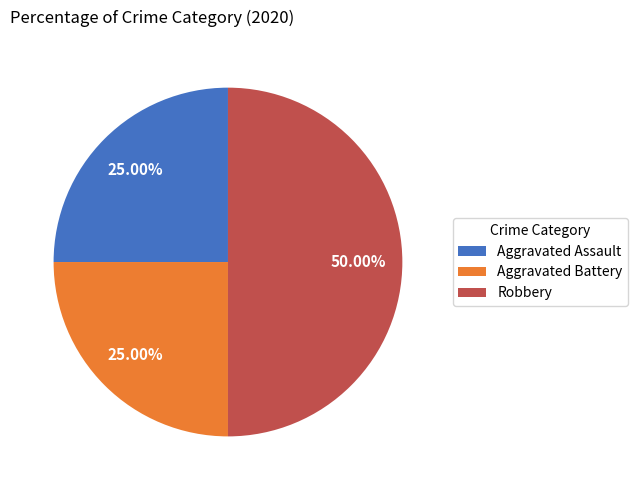

How many slices are in this pie chart?

3